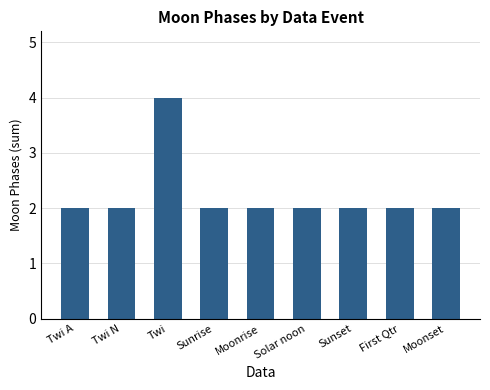

What is the sum of all values?

20